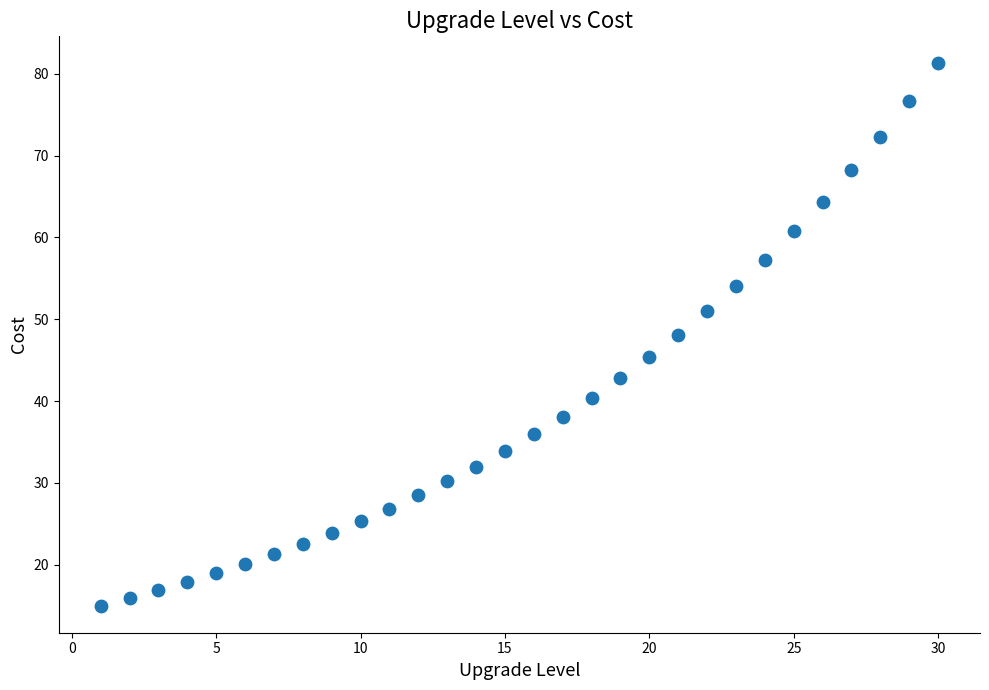

What is the range of X values (max minus min)?

29.0